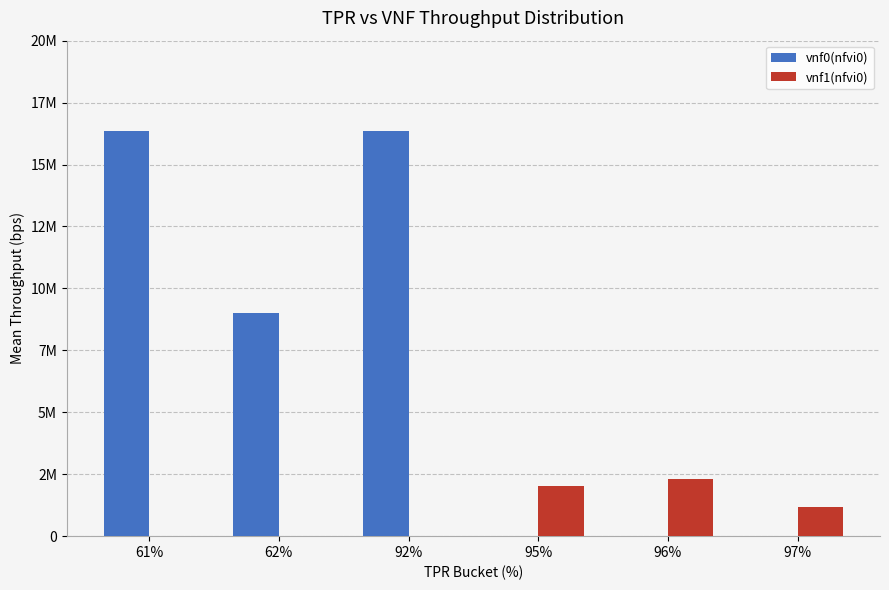

At how many categories does at least one series exceed 10561151?

2